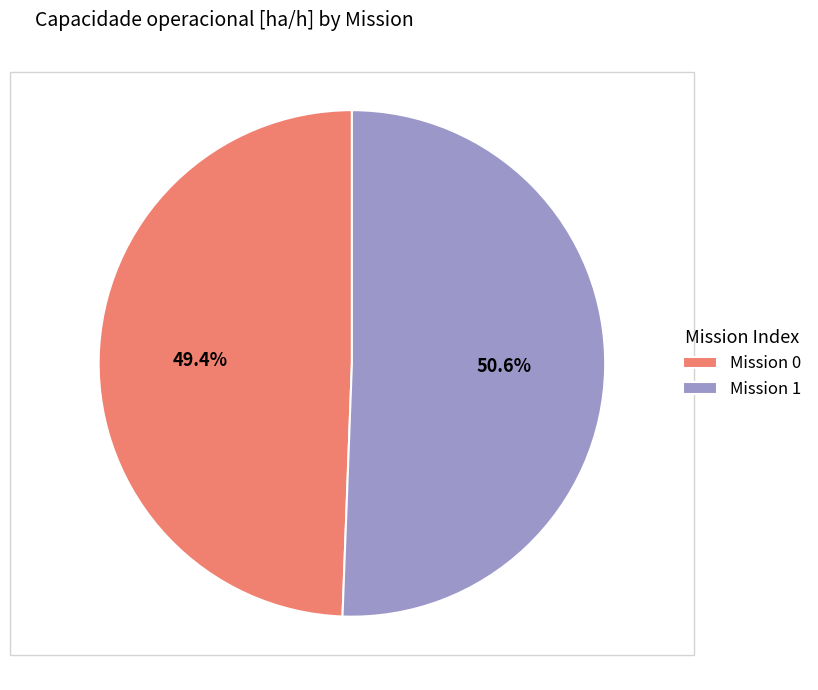

Does any single category account for the majority?

Yes